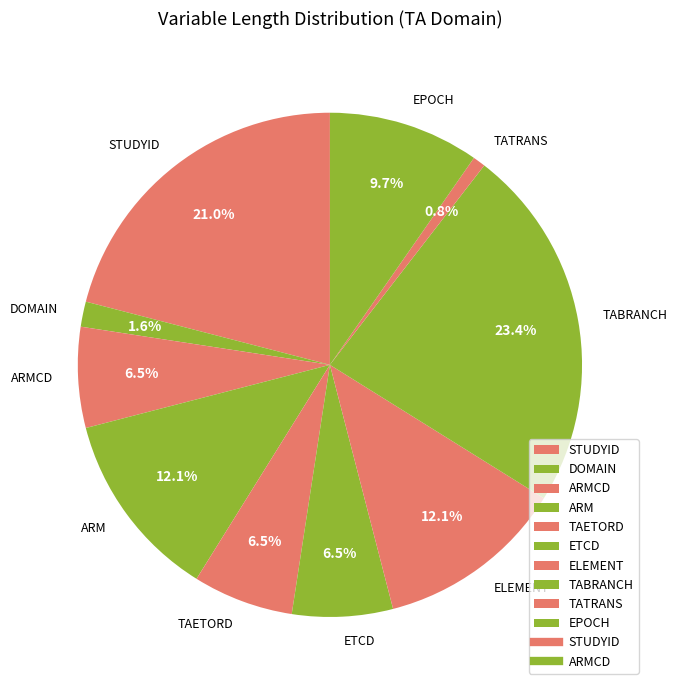

Does ELEMENT represent more than half of the total?

No